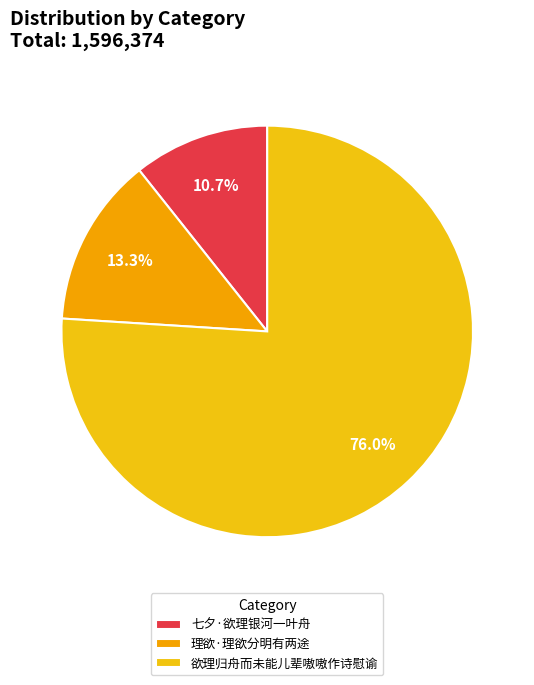

What is the total percentage of 欲理归舟而未能儿辈嗷嗷作诗慰谕 and 理欲·理欲分明有两途?

89.3%